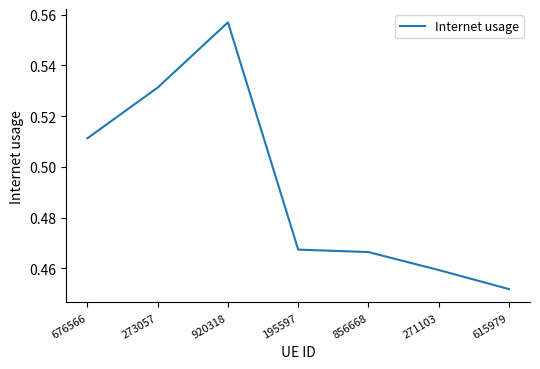

Is it true that the value at 615979 is 0.6?

False